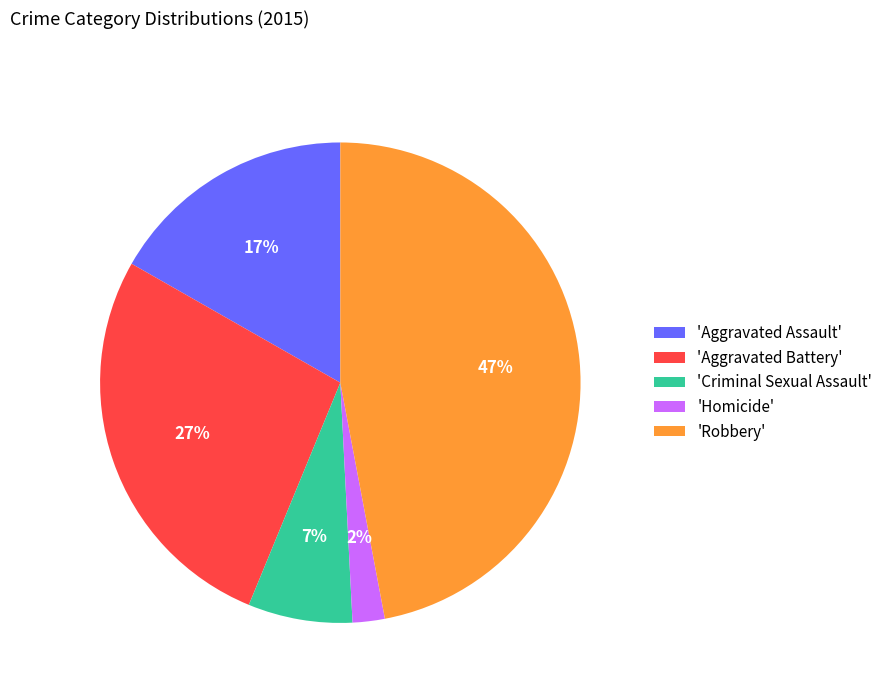

How many slices are in this pie chart?

5